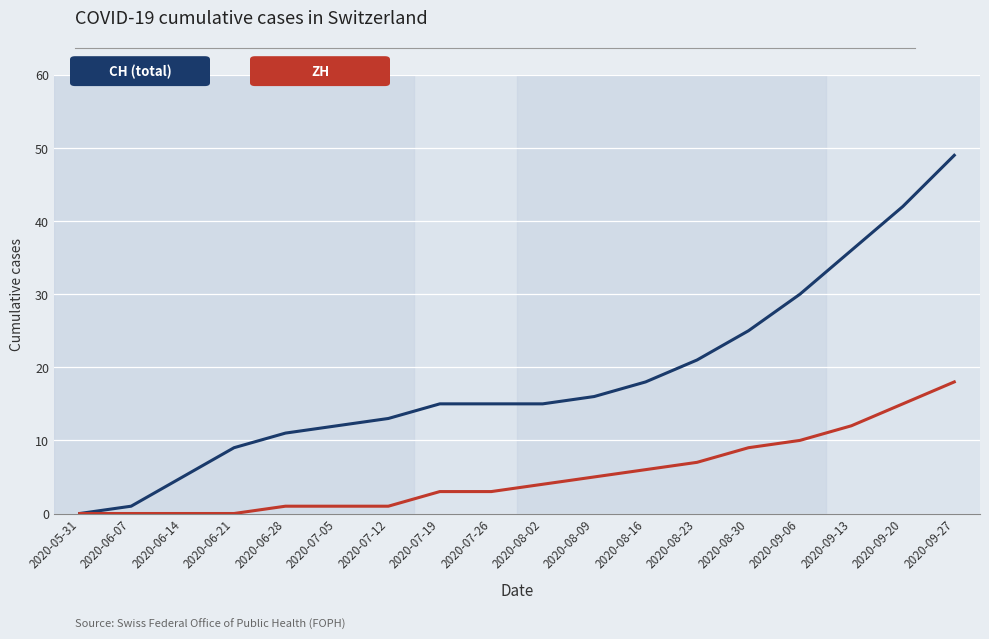

At which category is the sum across all series the highest?

2020-09-27